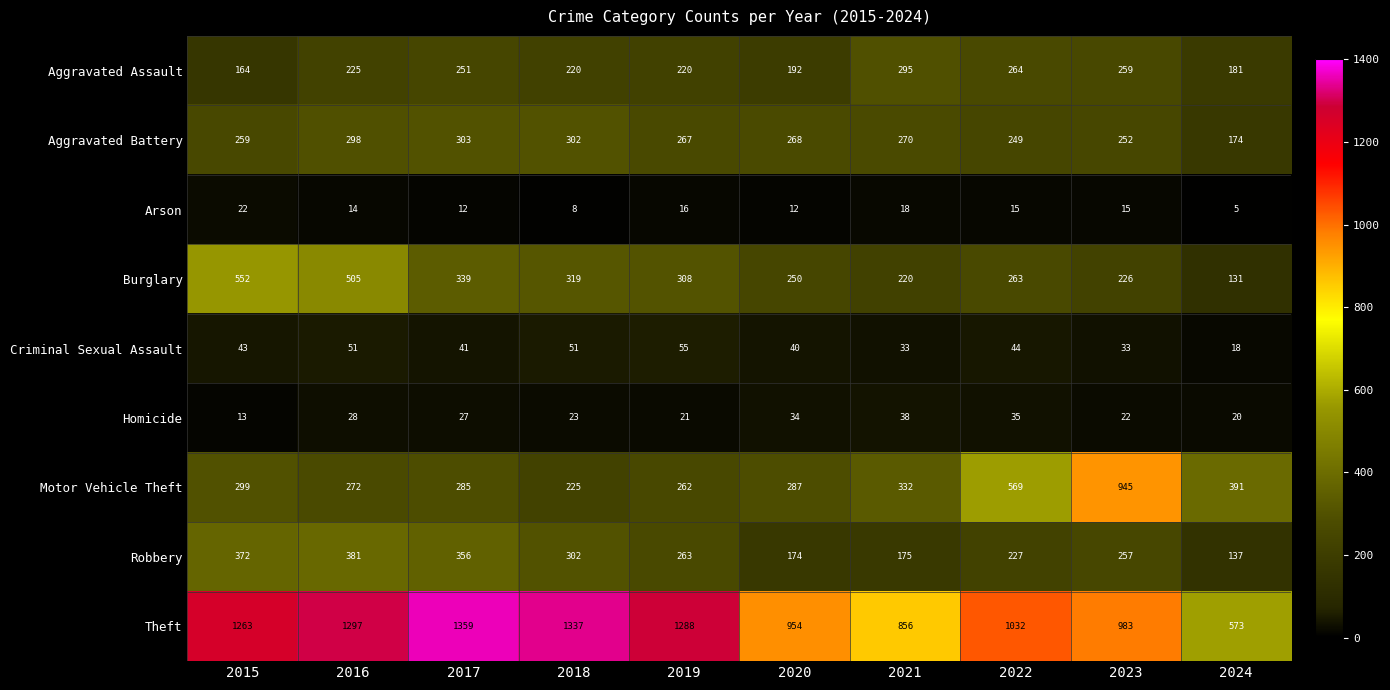

What is the total value across all series at 2016?

3071